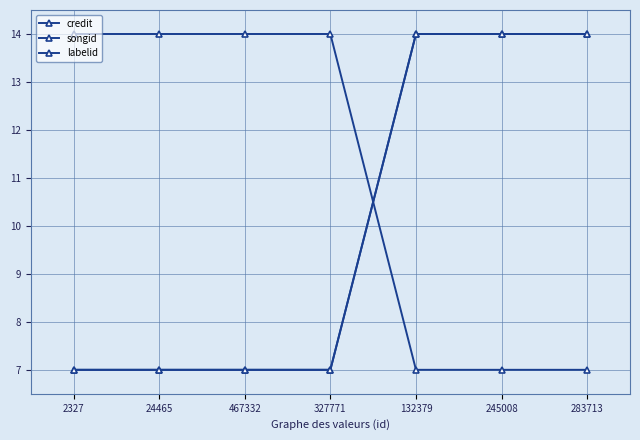

Does the chart have visible grid lines?

Yes